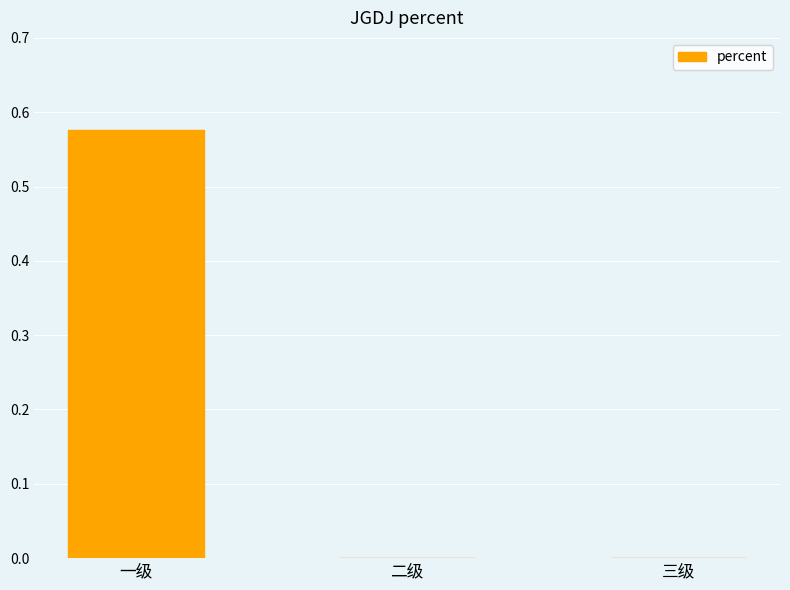

Which label corresponds to the largest value in the chart?

一级